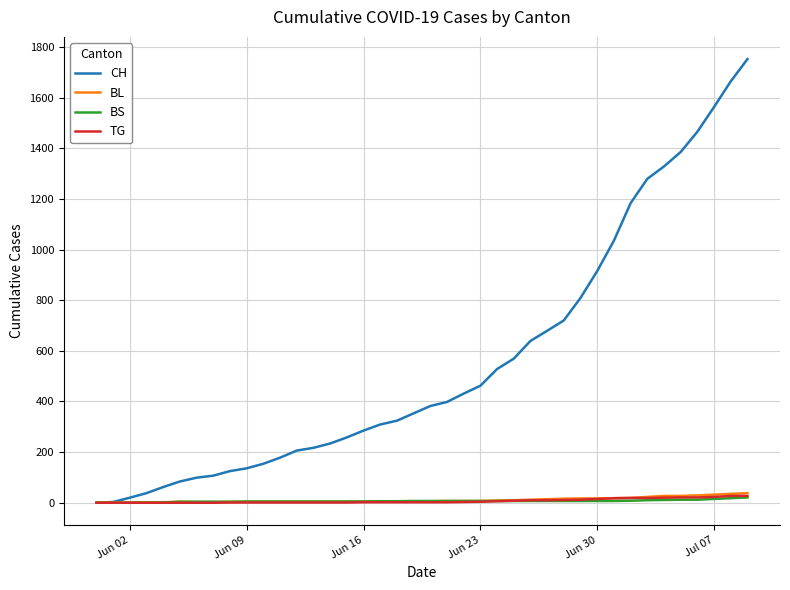

Count the number of data series in this chart.

4